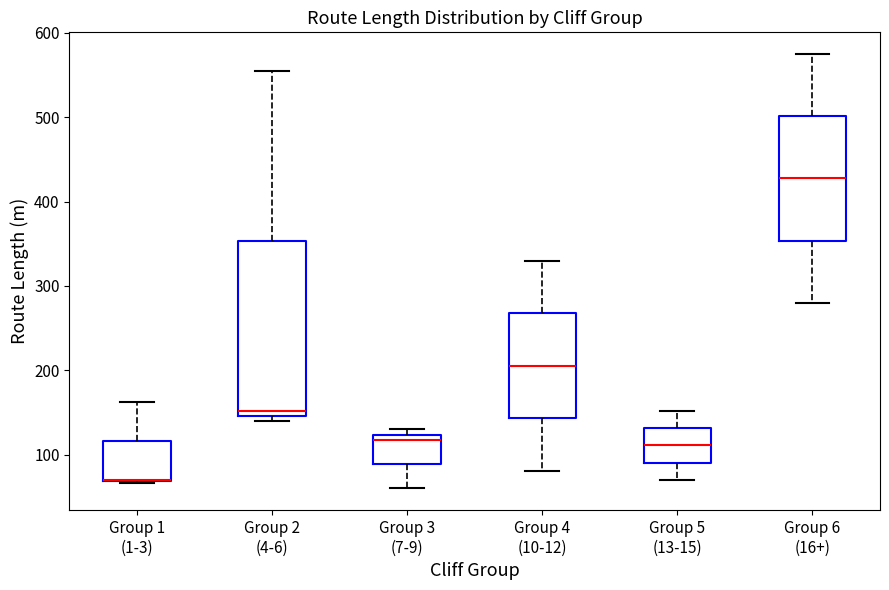

Comparing the boxes themselves (not the whiskers), which one is the tallest?

Group 2 (4-6)